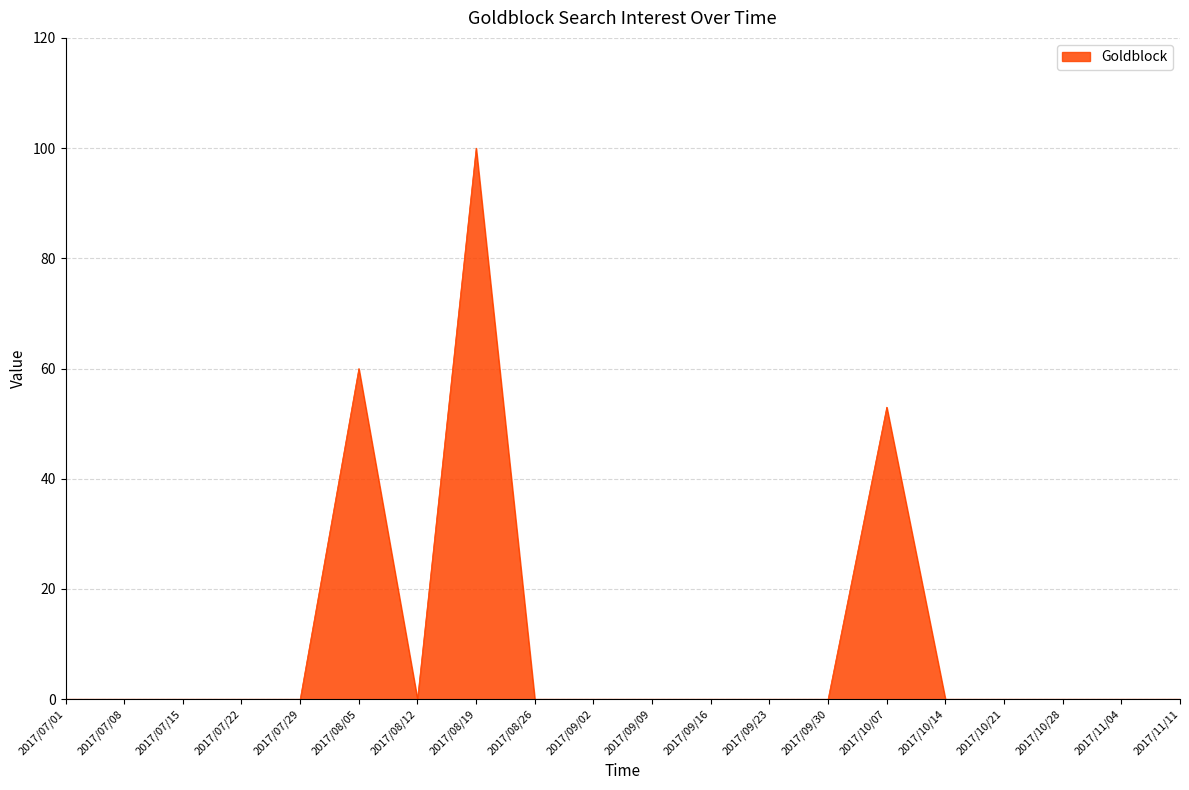

How many distinct data groups are displayed?

1